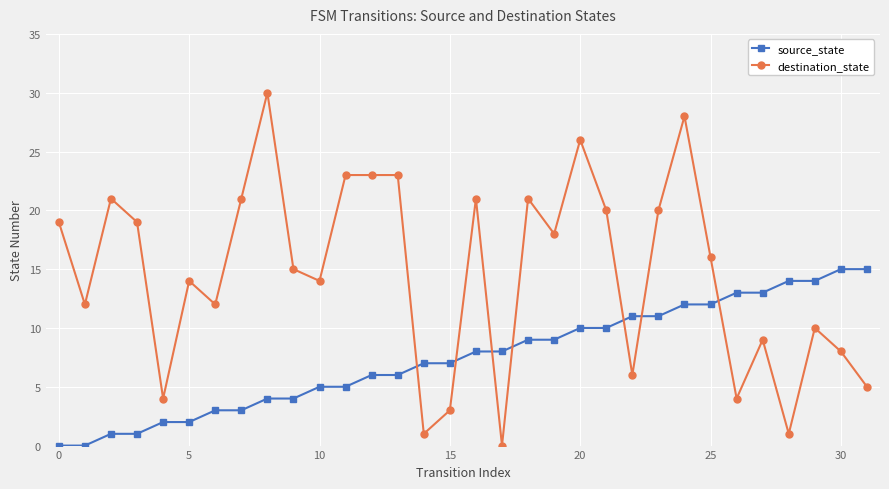

Does the chart display data point markers on the line(s)?

Yes